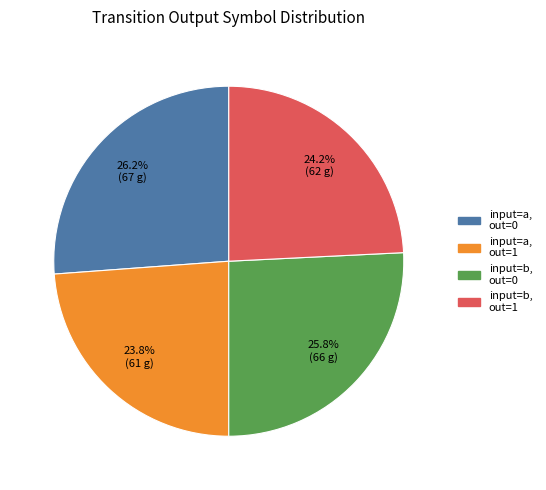

Does any single category account for the majority?

No